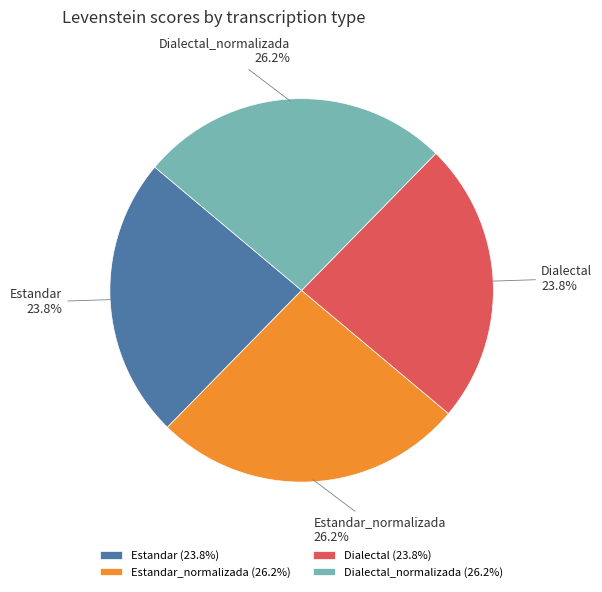

To the nearest percent, what percentage of the pie is Dialectal_normalizada?

26%